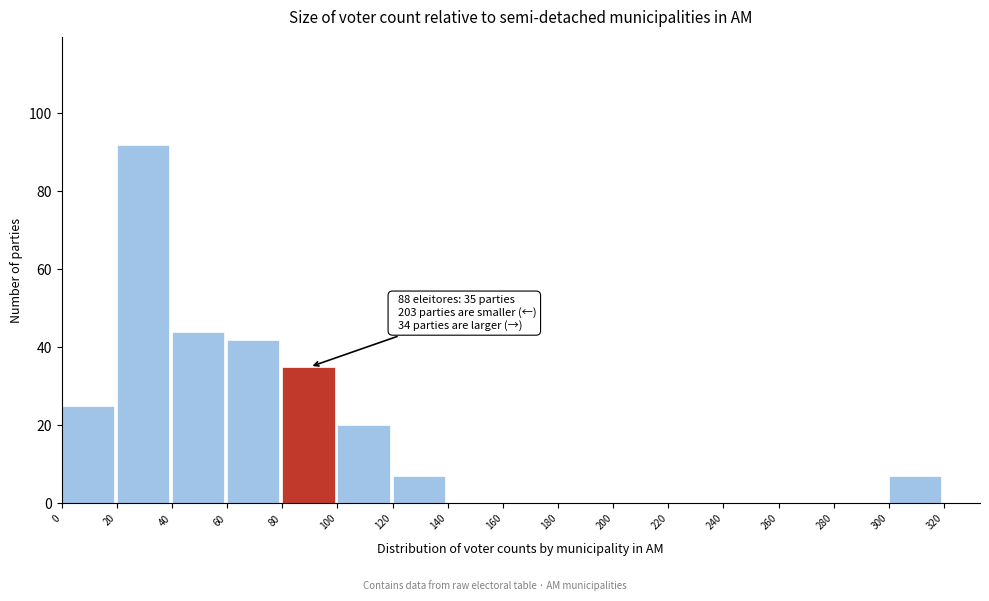

Over which range of the x-axis is the bar tallest?

20 to 40